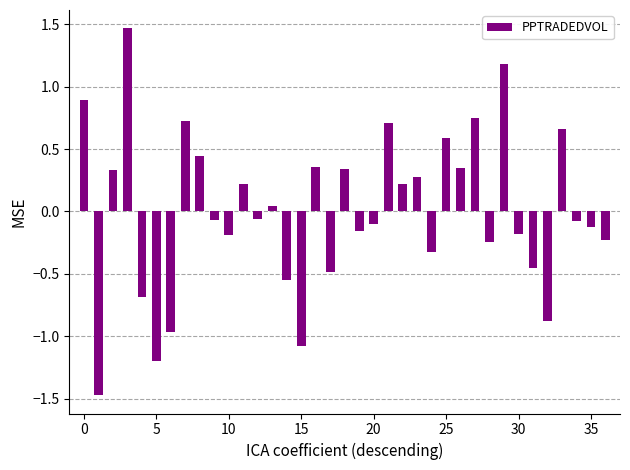

What is the difference between the maximum and minimum values?

2.9